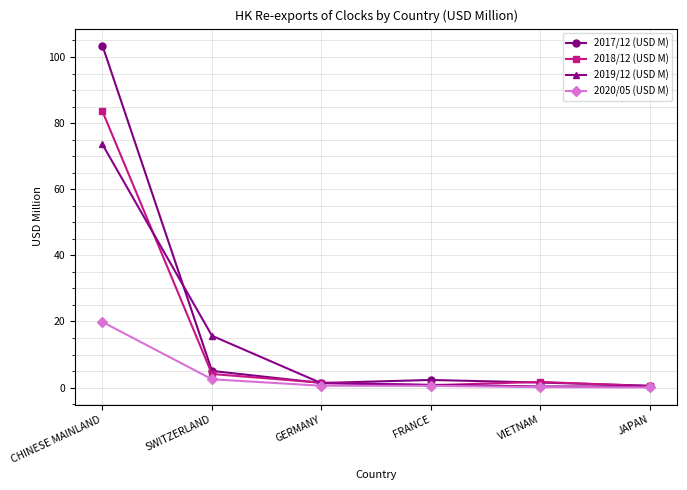

What is the total value across all series at SWITZERLAND?

27.3